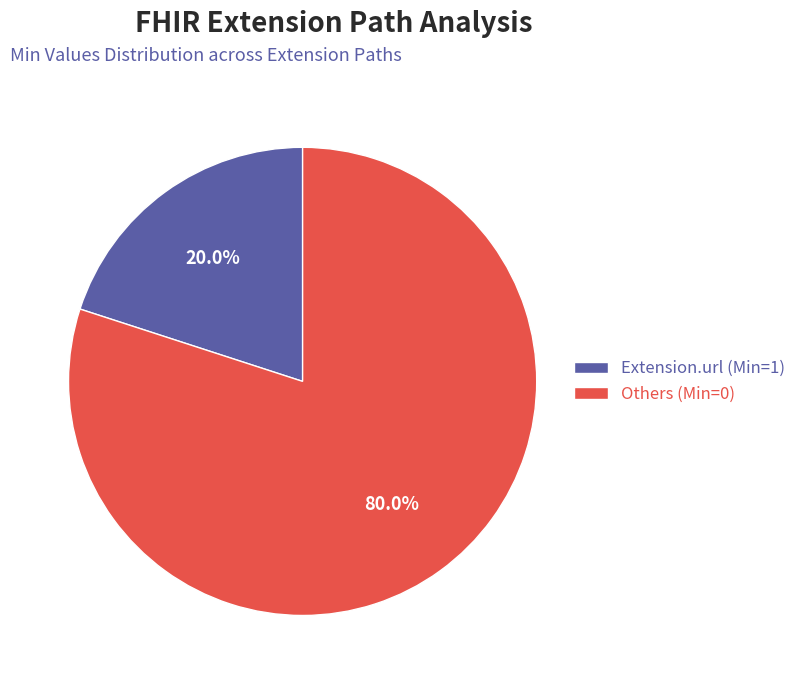

What percentage do Others (Min=0) and Extension.url (Min=1) together represent?

100.0%